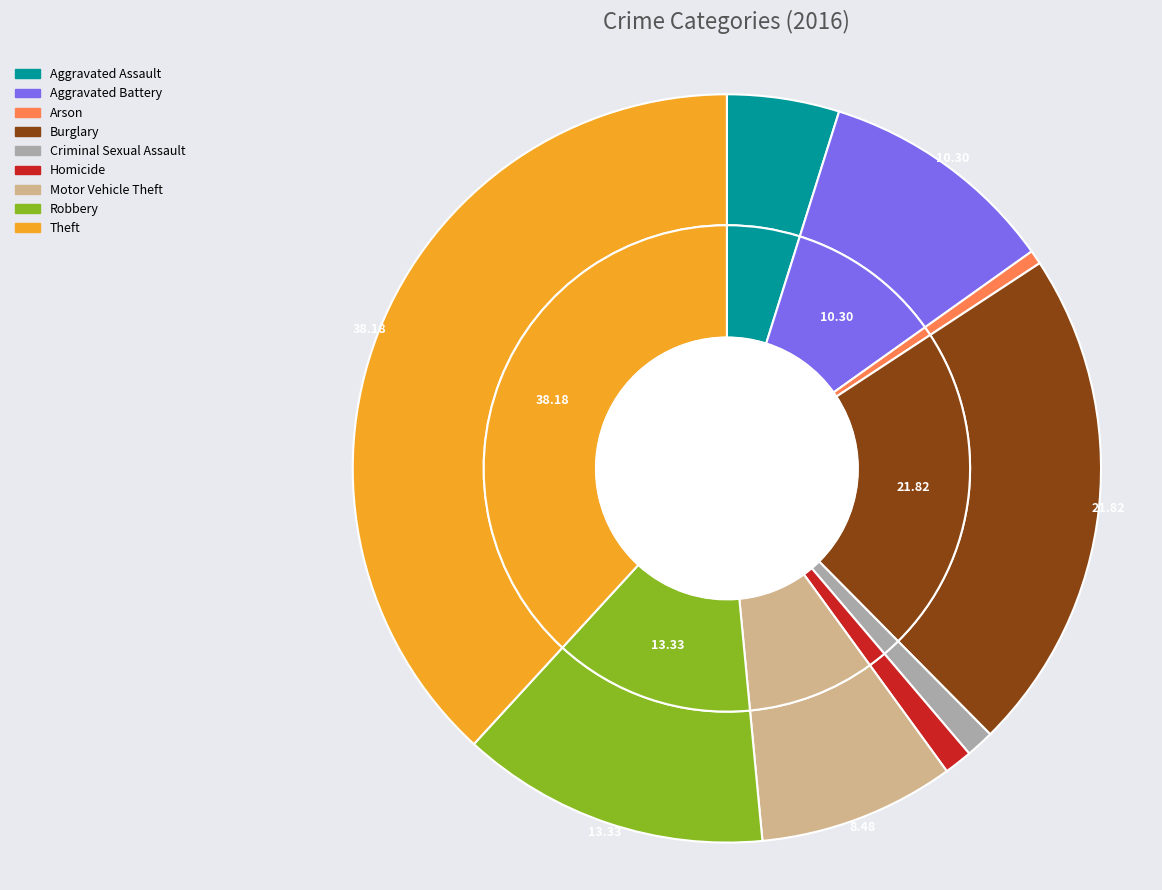

To the nearest percent, what is the average slice percentage?

11%